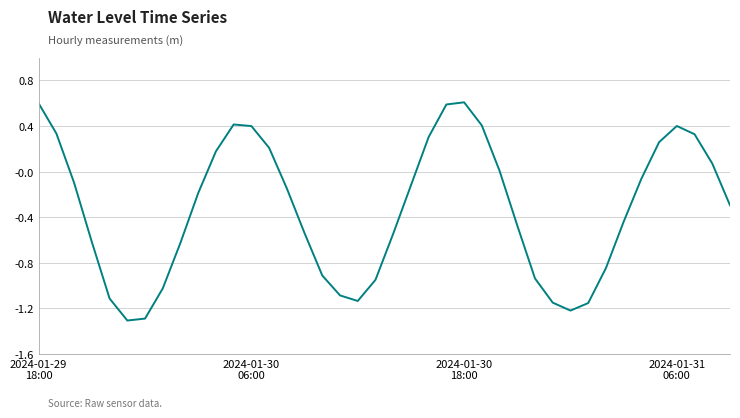

What is the greatest value displayed?

0.6